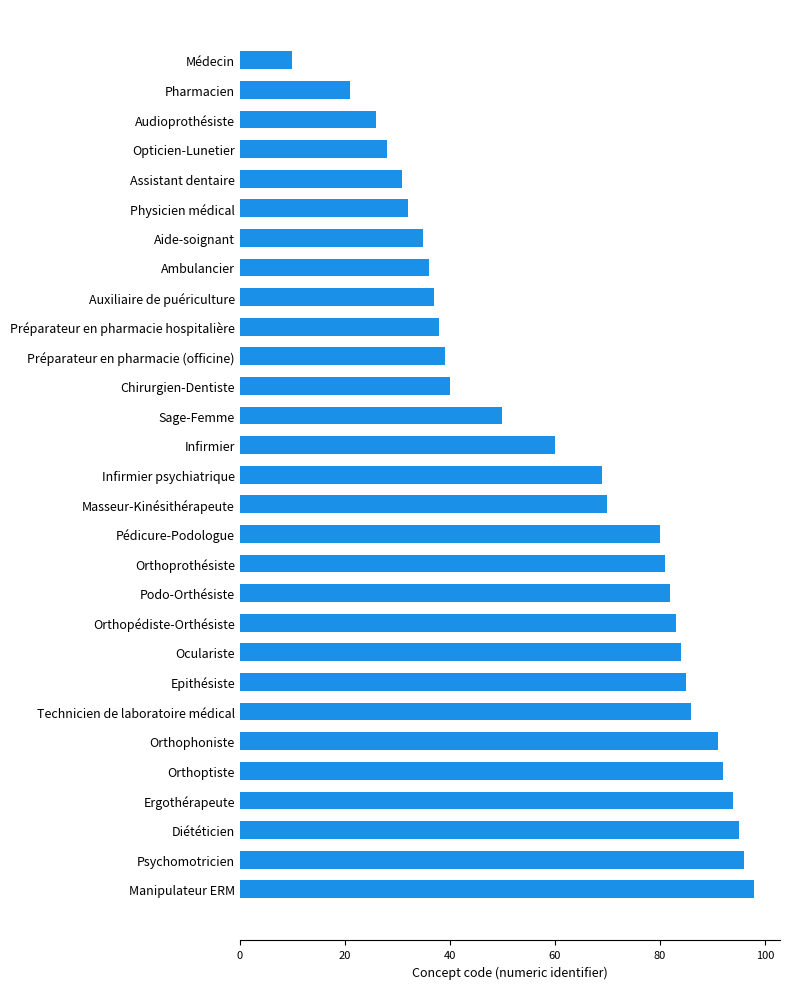

Between Diététicien and Médecin, which is larger?

Diététicien